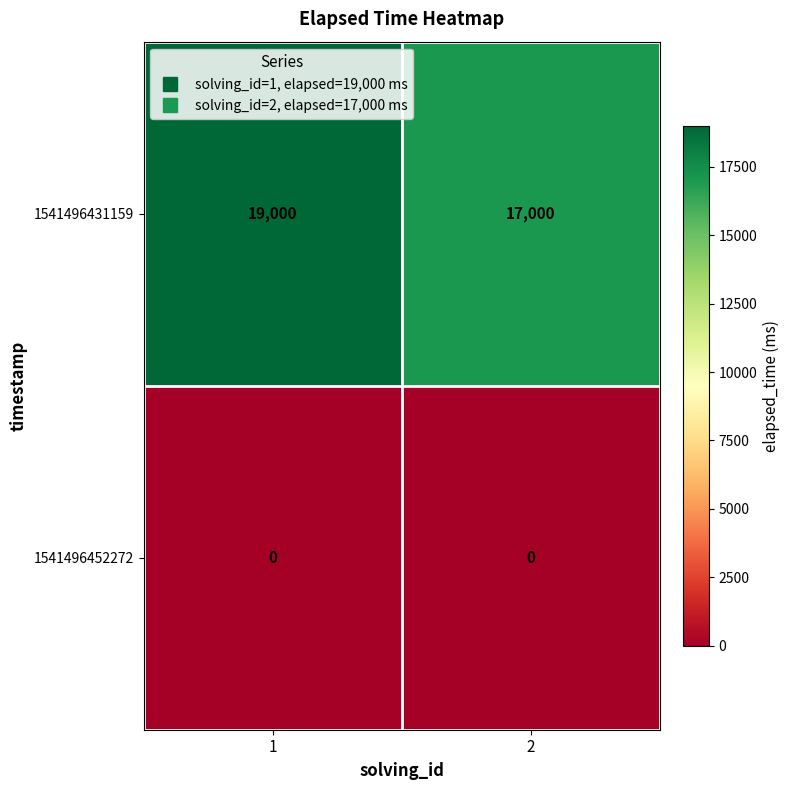

Which series changed the most between 1 and 2?

1541496431159